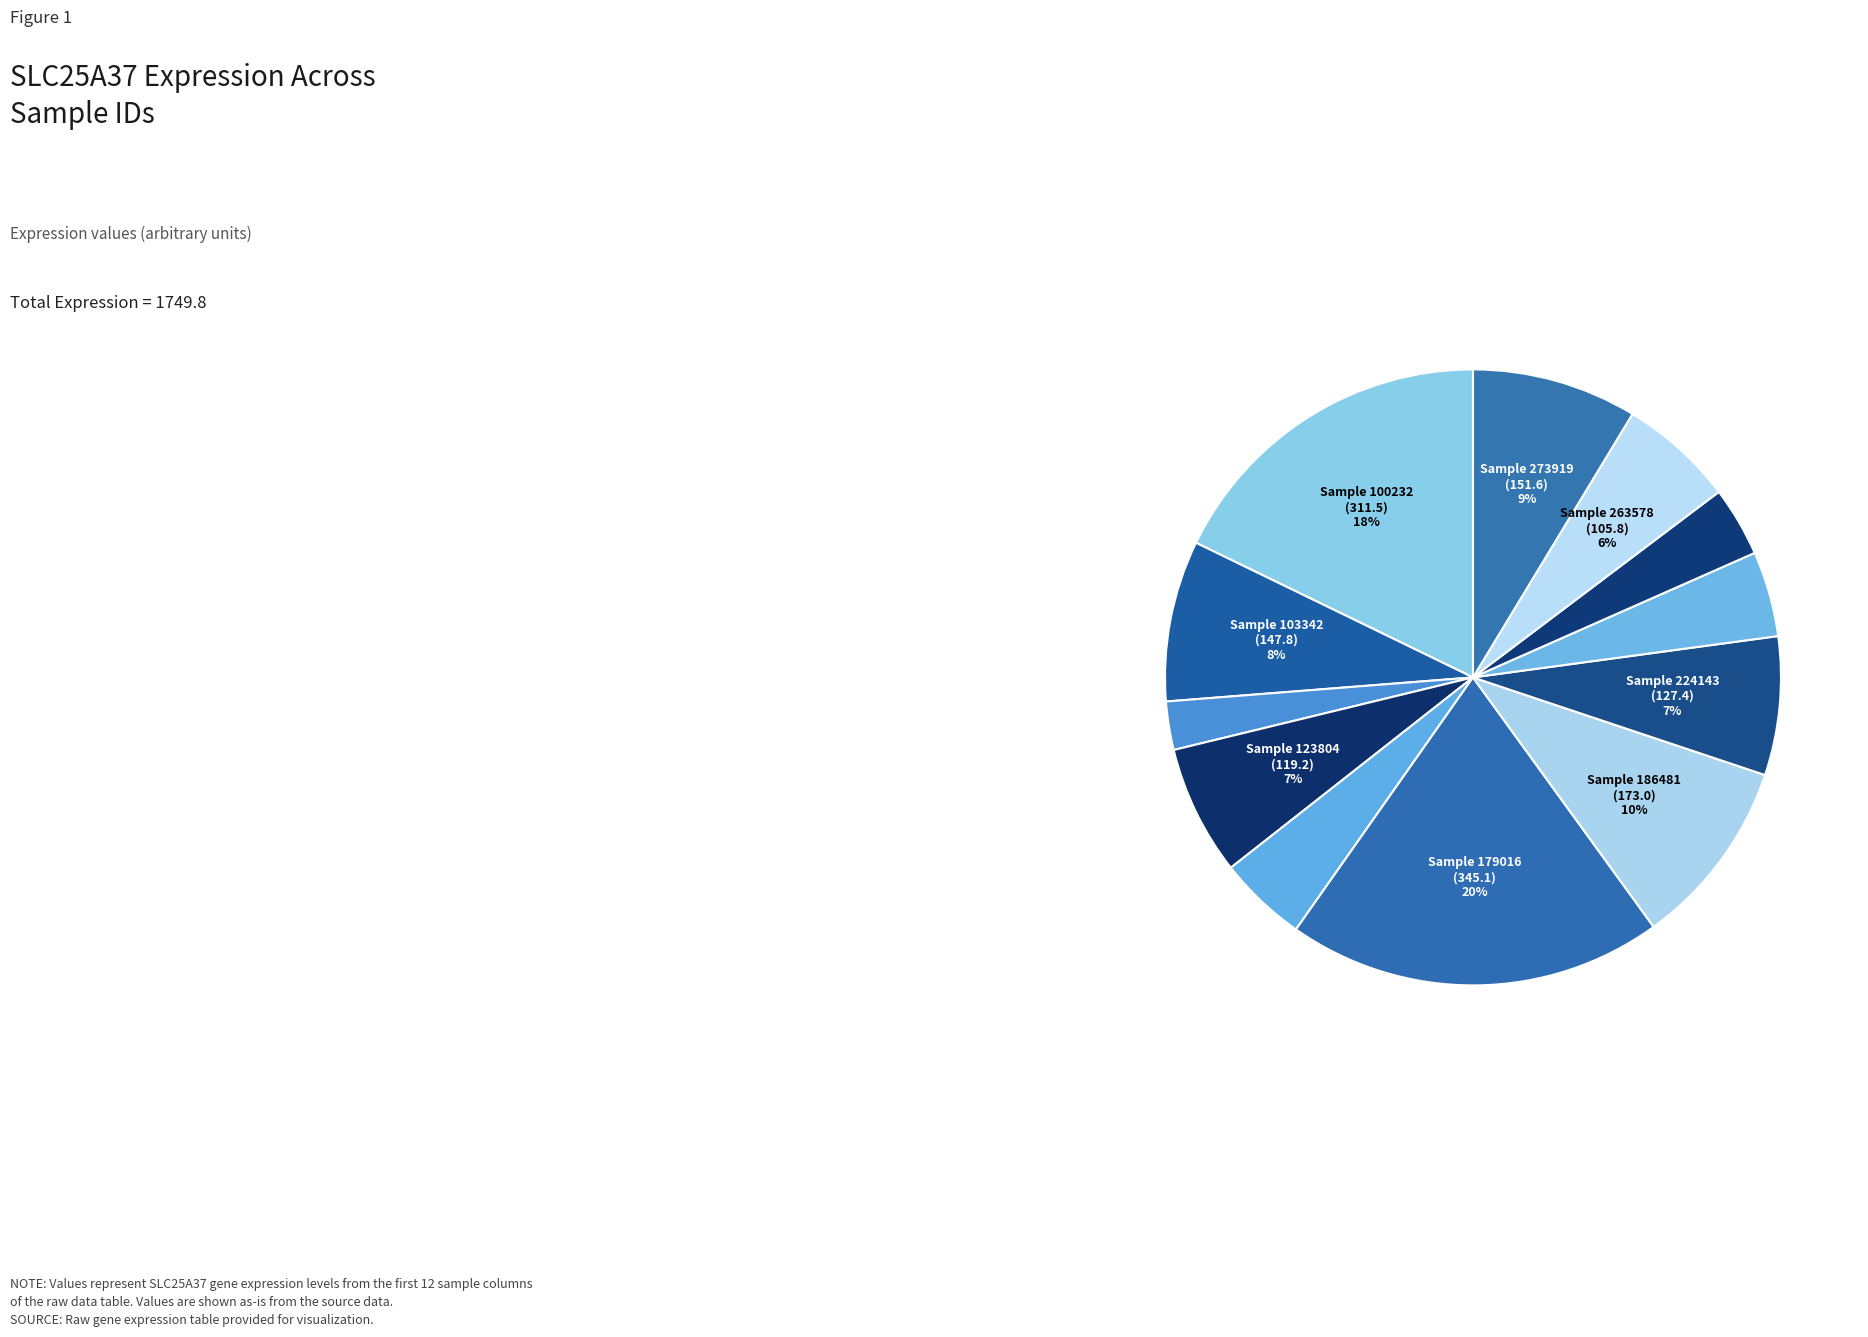

Rank the categories by value from lowest to highest.

113971, 258135, 237983, 146218, 263578, 123804, 224143, 103342, 273919, 186481, 100232, 179016